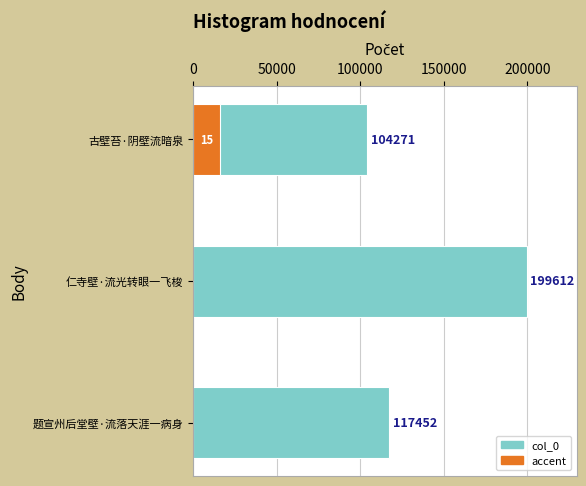

What is the maximum value shown in the chart?

199612